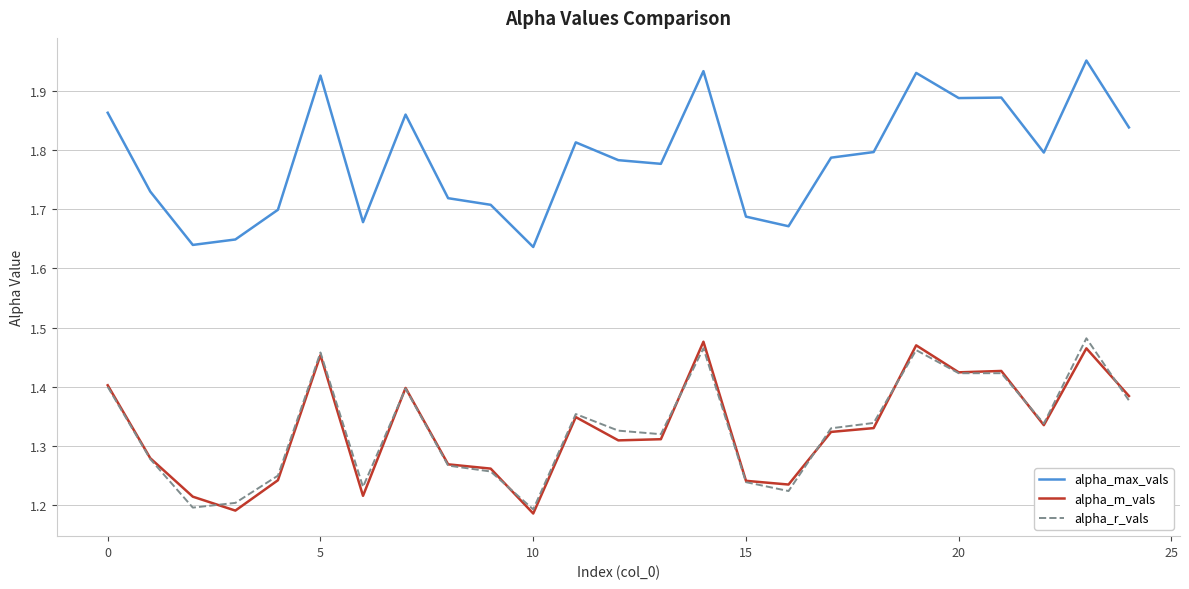

Which series has the largest total across all categories?

alpha_max_vals